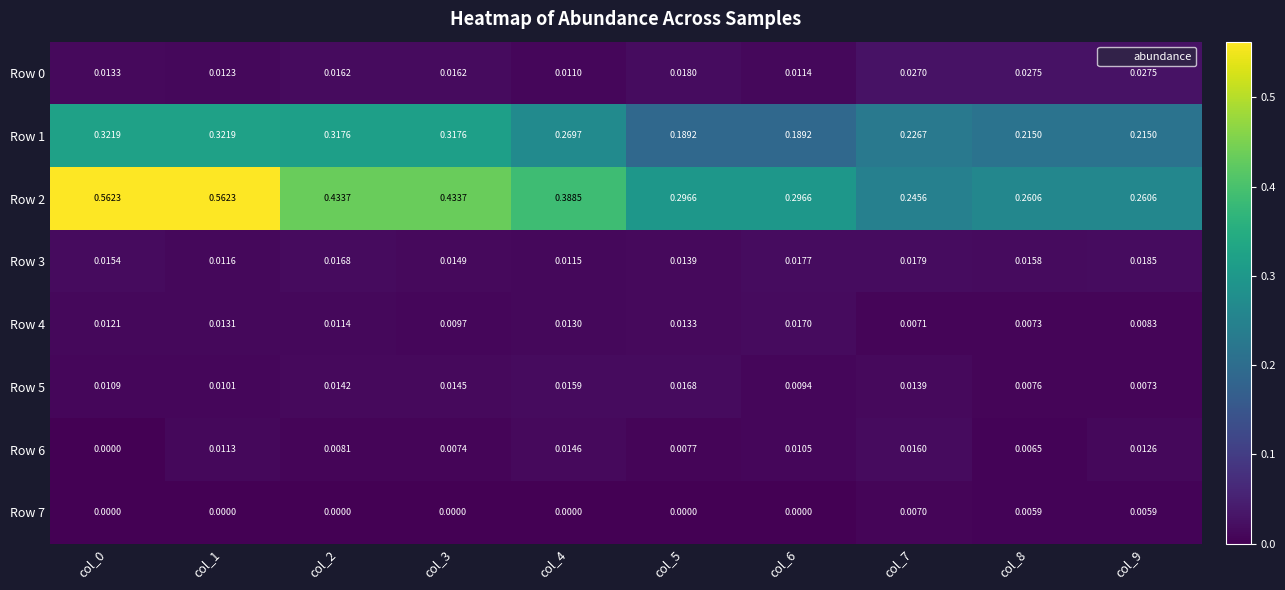

Is the value of Row 0 at col_3 greater than the value of Row 4 at col_4?

Yes